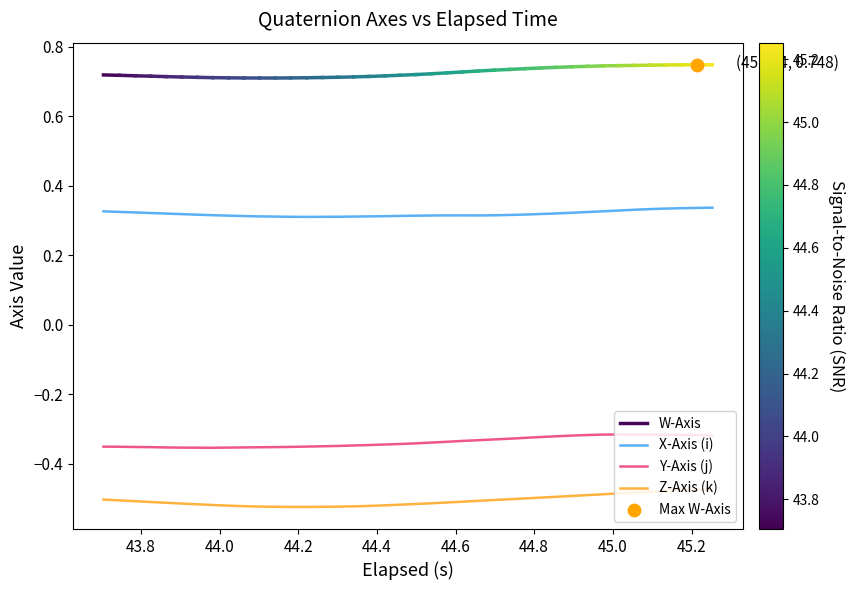

True or false: Y-Axis (j) and Z-Axis (k) cross at least once.

False